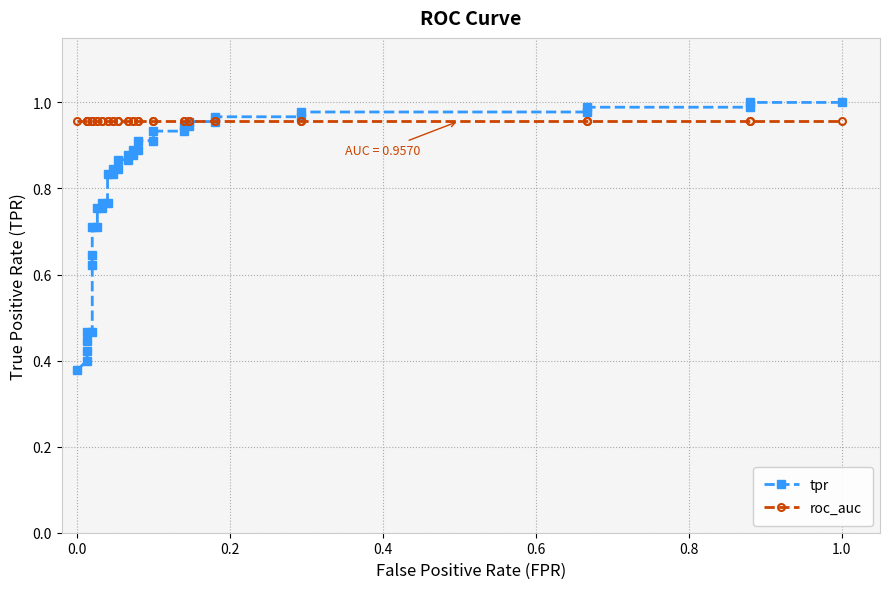

Reading left to right, list all the values displayed in this chart.

tpr: 0.4	0.4	0.4	0.4	0.5	0.5	0.6	0.6	0.7	0.7	0.8	0.8	0.8	0.8	0.8	0.8	0.8	0.8	0.9	0.9	0.9	0.9	0.9	0.9	0.9	0.9	0.9	0.9	0.9	0.9	1.0	1.0	1.0	1.0	1.0	1.0	1.0	1.0	1.0	1.0
roc_auc: 1.0	1.0	1.0	1.0	1.0	1.0	1.0	1.0	1.0	1.0	1.0	1.0	1.0	1.0	1.0	1.0	1.0	1.0	1.0	1.0	1.0	1.0	1.0	1.0	1.0	1.0	1.0	1.0	1.0	1.0	1.0	1.0	1.0	1.0	1.0	1.0	1.0	1.0	1.0	1.0